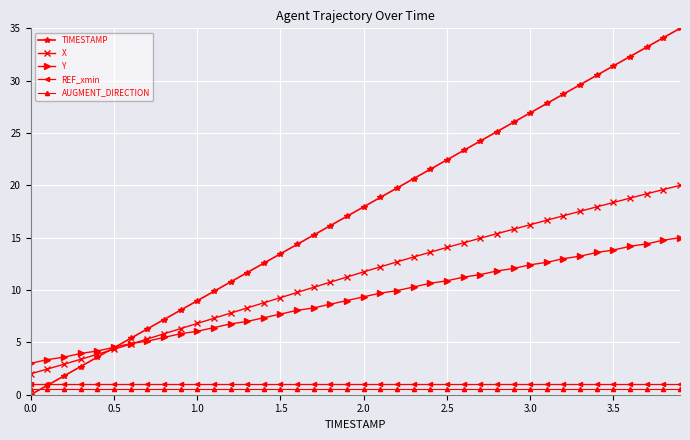

What is the highest value of the REF_xmin series?

1.0